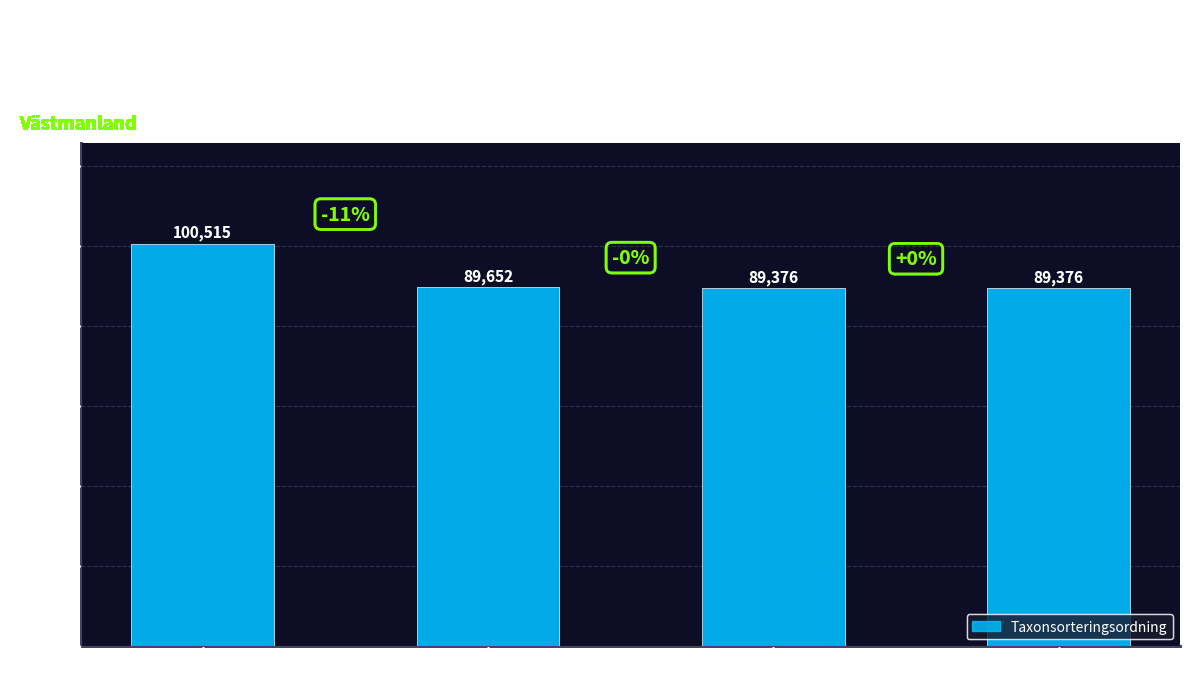

Between Vanlig skogsalm and Rävticka, which is larger?

Vanlig skogsalm